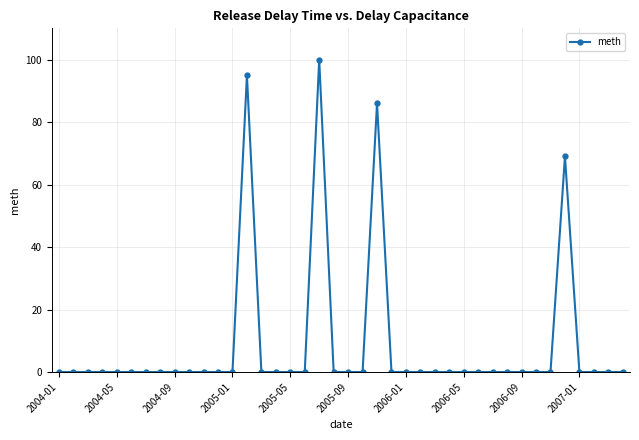

Reading left to right, list all the values displayed in this chart.

0	0	0	0	0	0	0	0	0	0	0	0	0	95	0	0	0	0	100	0	0	0	86	0	0	0	0	0	0	0	0	0	0	0	0	69	0	0	0	0